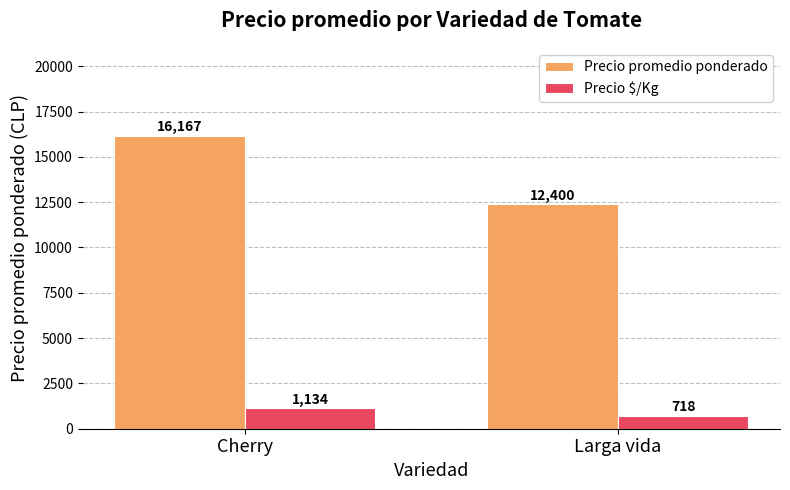

At Cherry, list the series in order from smallest to largest.

Precio $/Kg, Precio promedio ponderado